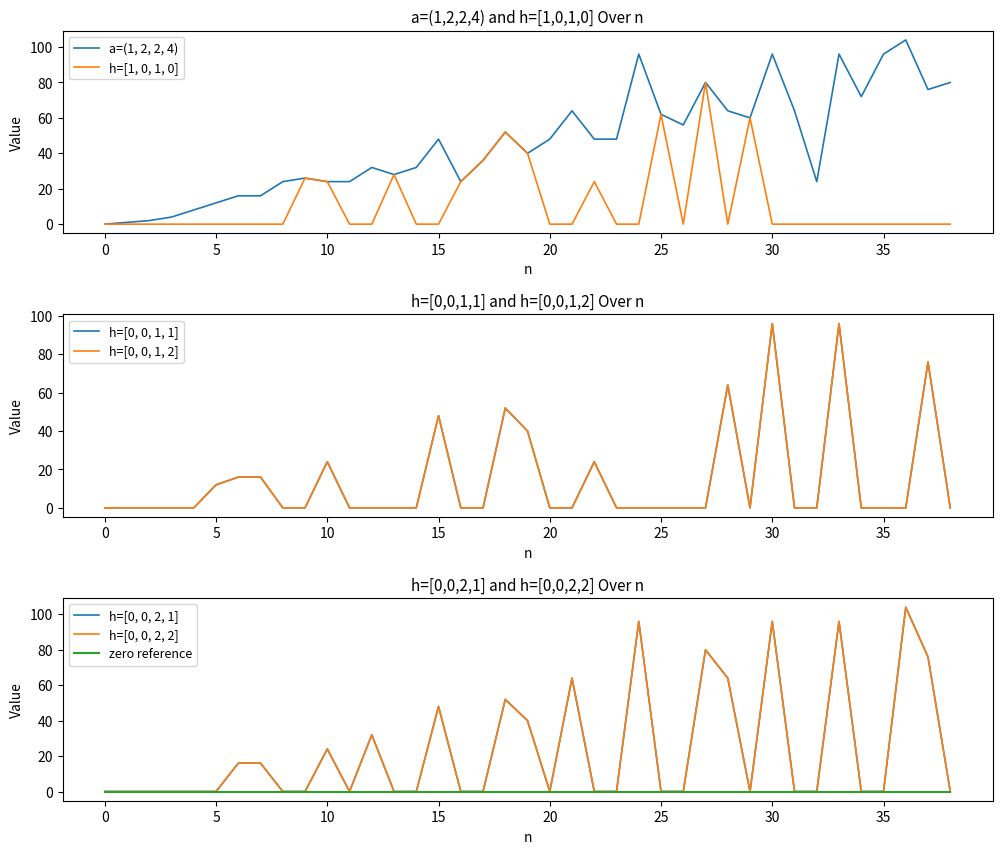

Reading right to left, transcribe all the data shown in this chart.

a=(1, 2, 2, 4): 80	76	104	96	72	96	24	64	96	60	64	80	56	62	96	48	48	64	48	40	52	36	24	48	32	28	32	24	24	26	24	16	16	12	8	4	2	1	0
h=[1, 0, 1, 0]: 0	0	0	0	0	0	0	0	0	60	0	80	0	62	0	0	24	0	0	40	52	36	24	0	0	28	0	0	24	26	0	0	0	0	0	0	0	0	0
h=[0, 0, 1, 1]: 0	76	0	0	0	96	0	0	96	0	64	0	0	0	0	0	24	0	0	40	52	0	0	48	0	0	0	0	24	0	0	16	16	12	0	0	0	0	0
h=[0, 0, 1, 2]: 0	76	0	0	0	96	0	0	96	0	64	0	0	0	0	0	24	0	0	40	52	0	0	48	0	0	0	0	24	0	0	16	16	12	0	0	0	0	0
h=[0, 0, 2, 1]: 0	76	104	0	0	96	0	0	96	0	64	80	0	0	96	0	0	64	0	40	52	0	0	48	0	0	32	0	24	0	0	16	16	0	0	0	0	0	0
h=[0, 0, 2, 2]: 0	76	104	0	0	96	0	0	96	0	64	80	0	0	96	0	0	64	0	40	52	0	0	48	0	0	32	0	24	0	0	16	16	0	0	0	0	0	0